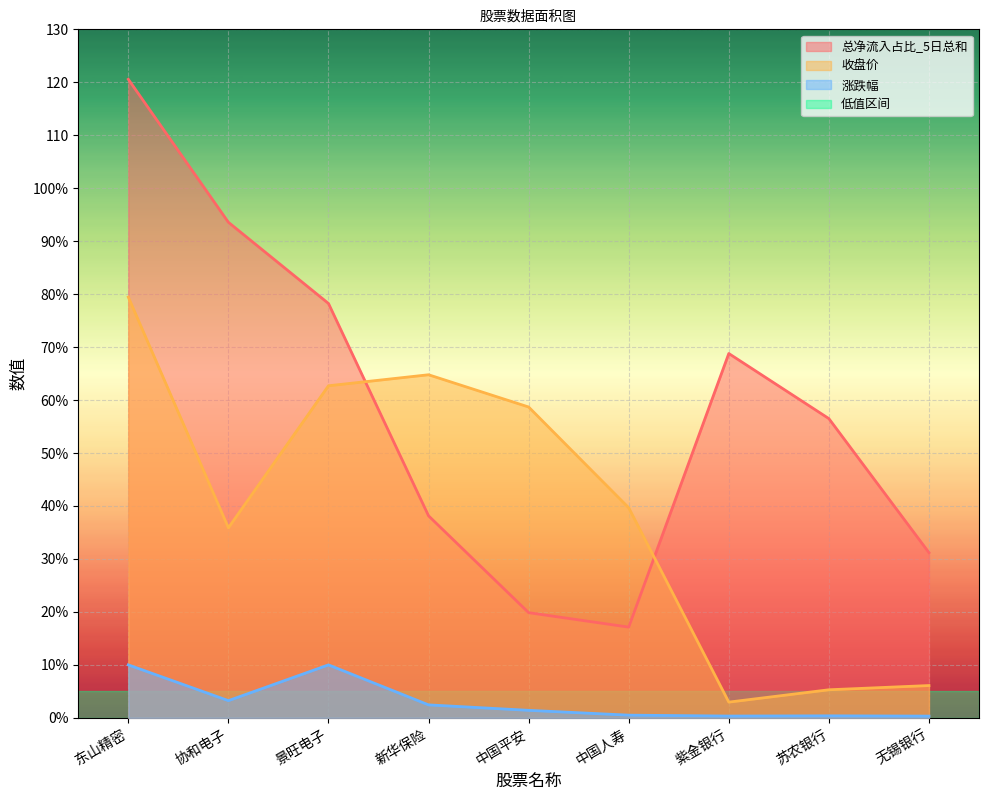

The value of 总净流入占比_5日总和 at 中国平安 is 31.9. True or false?

False